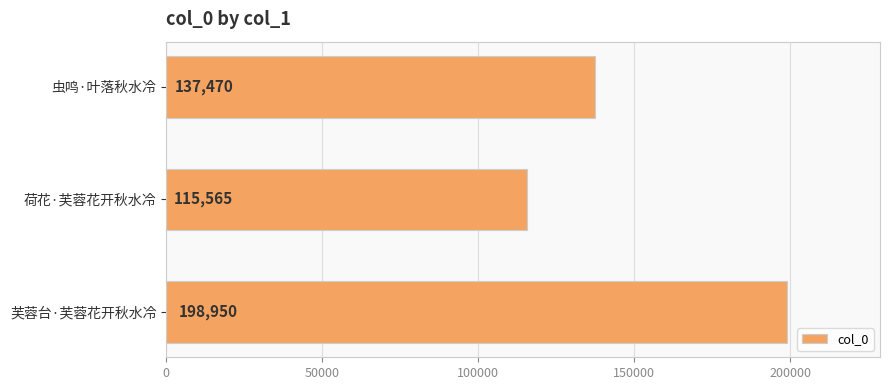

How many categories are shown in the chart?

3